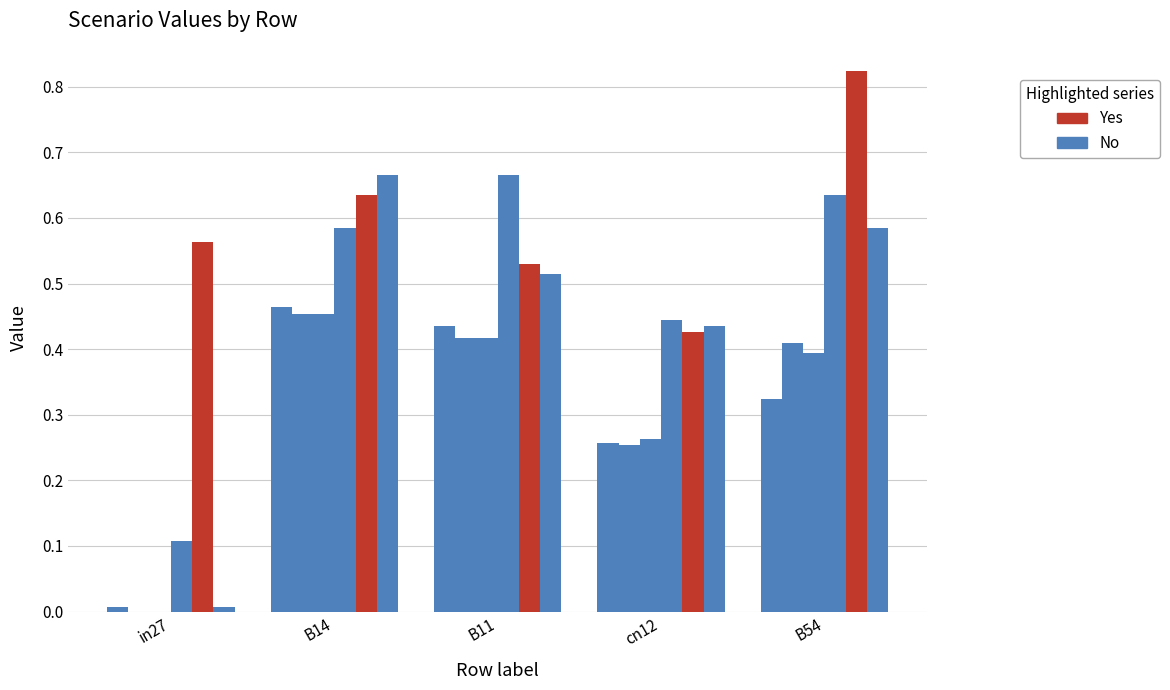

Reading left to right, what are all the values shown in this chart?

job309_scenario0_571: in27=0.0	B14=0.5	B11=0.4	cn12=0.3	B54=0.3
job312_scenario0_576: in27=0.0	B14=0.5	B11=0.4	cn12=0.3	B54=0.4
job318_scenario0_592: in27=0.0	B14=0.5	B11=0.4	cn12=0.3	B54=0.4
job319_scenario1_594: in27=0.1	B14=0.6	B11=0.7	cn12=0.4	B54=0.6
job321_scenario1_597: in27=0.6	B14=0.6	B11=0.5	cn12=0.4	B54=0.8
job323_scenario1_600: in27=0.0	B14=0.7	B11=0.5	cn12=0.4	B54=0.6